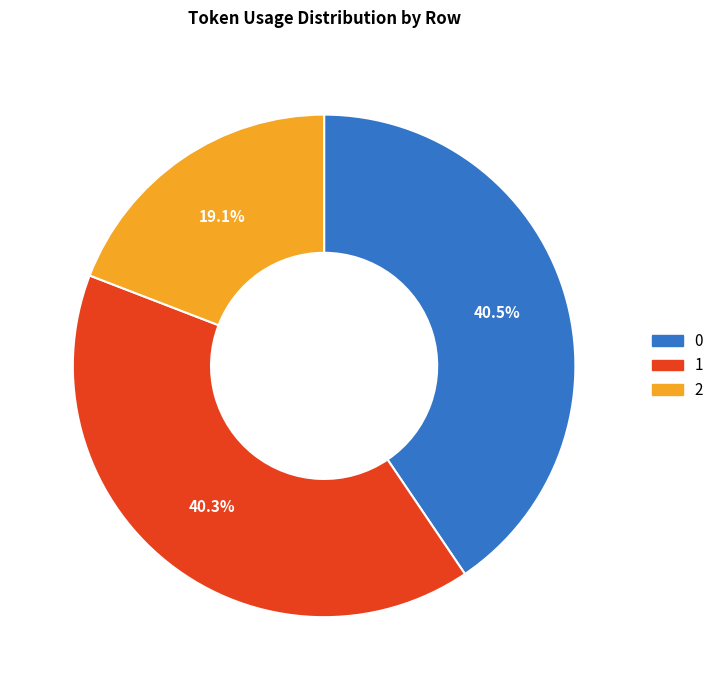

To the nearest percent, what is the combined percentage of 2 and 1?

59%